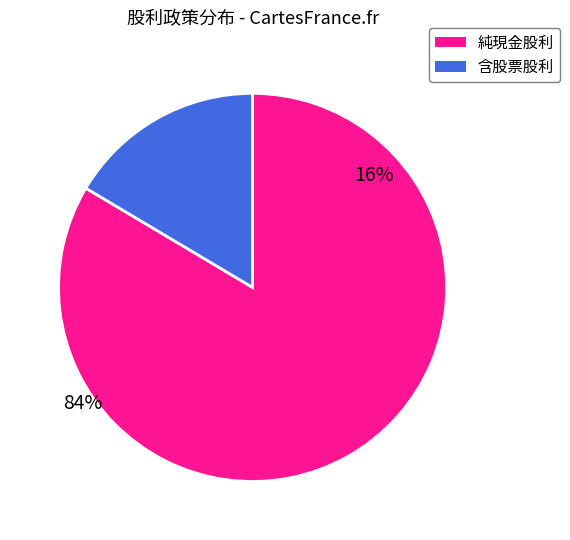

Rank the categories by value from highest to lowest.

純現金股利, 含股票股利